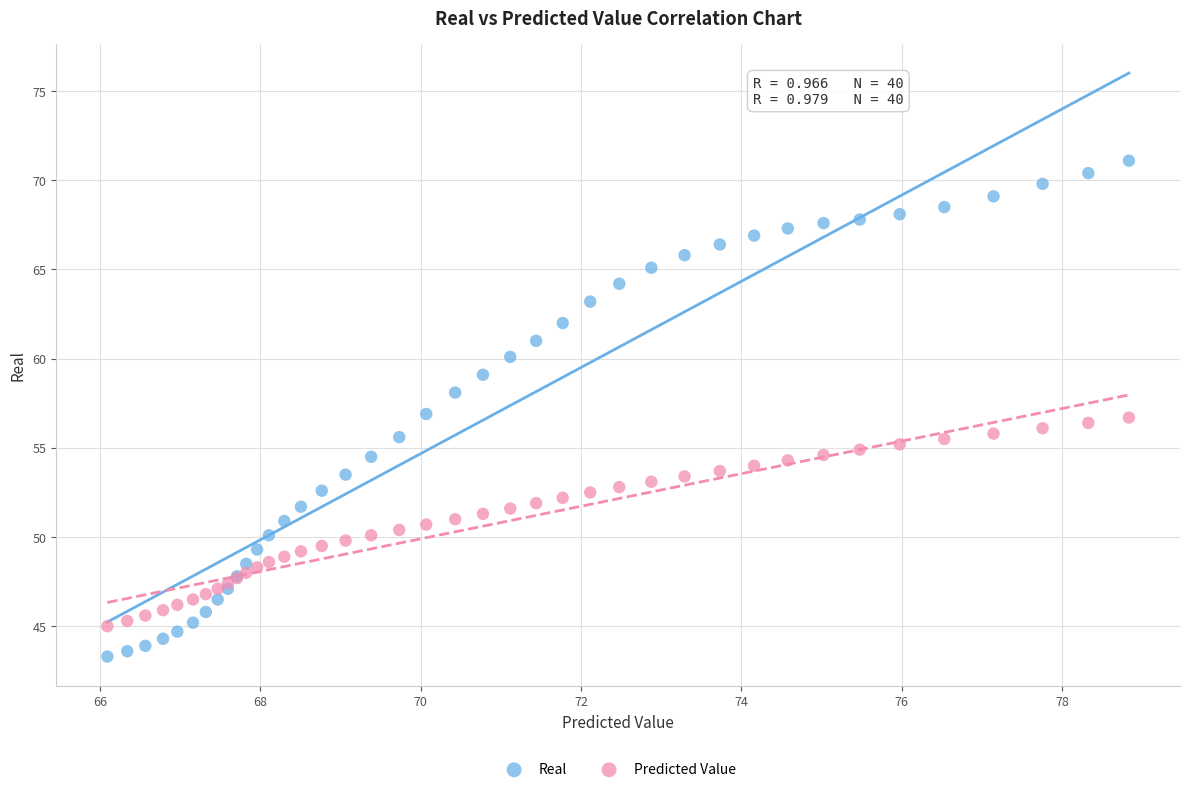

Which series contains the highest Y value?

Real